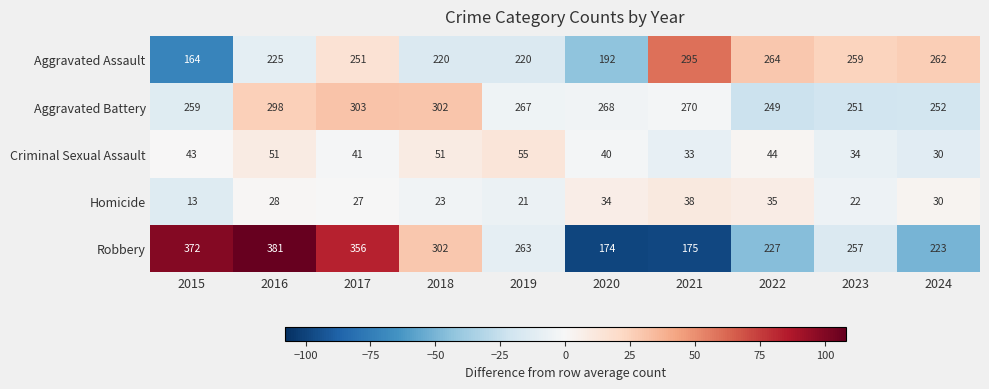

Count the number of categories in the chart.

10